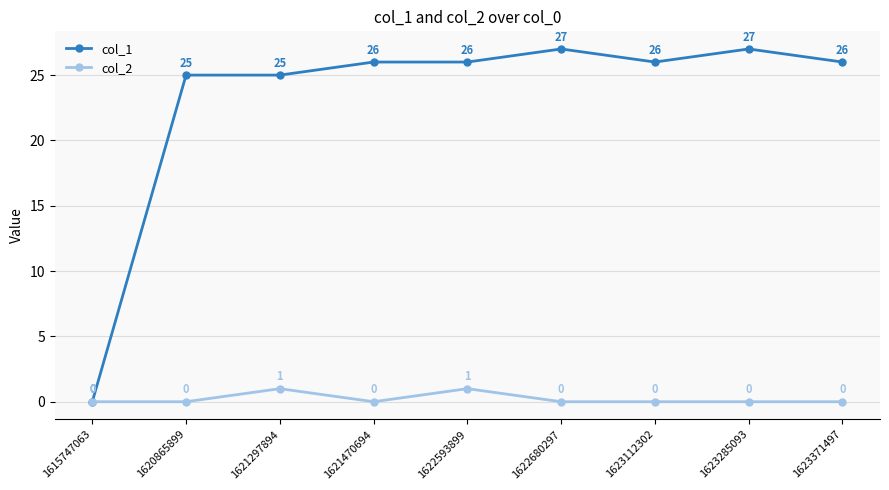

What is the difference between the highest and lowest values at 1623371497?

26